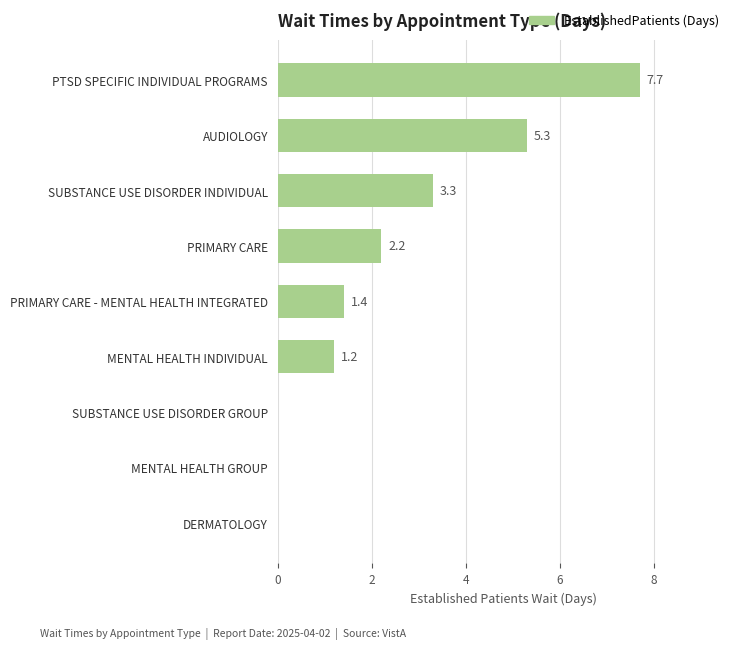

How many data points does each series have?

9